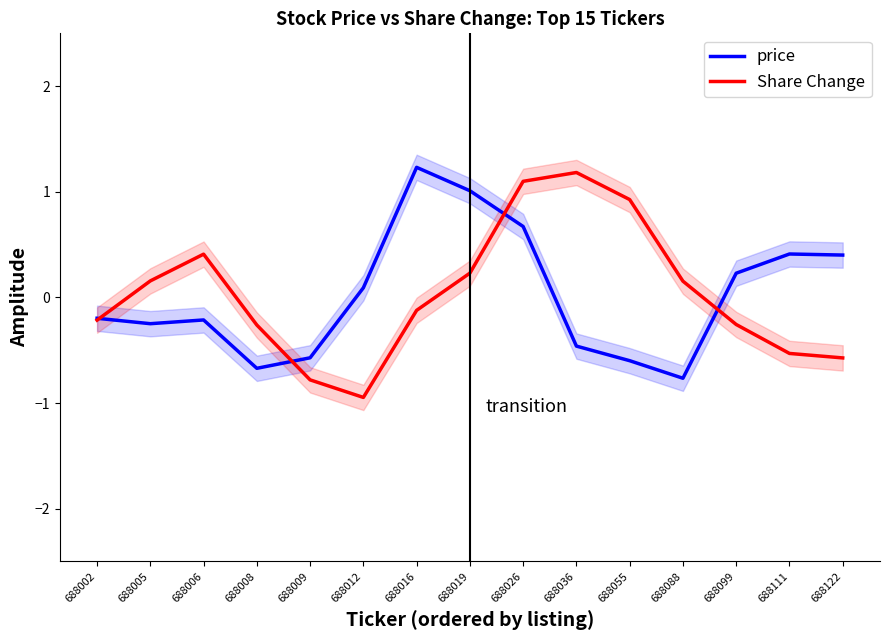

Where is the first local minimum for Share Change?

688012